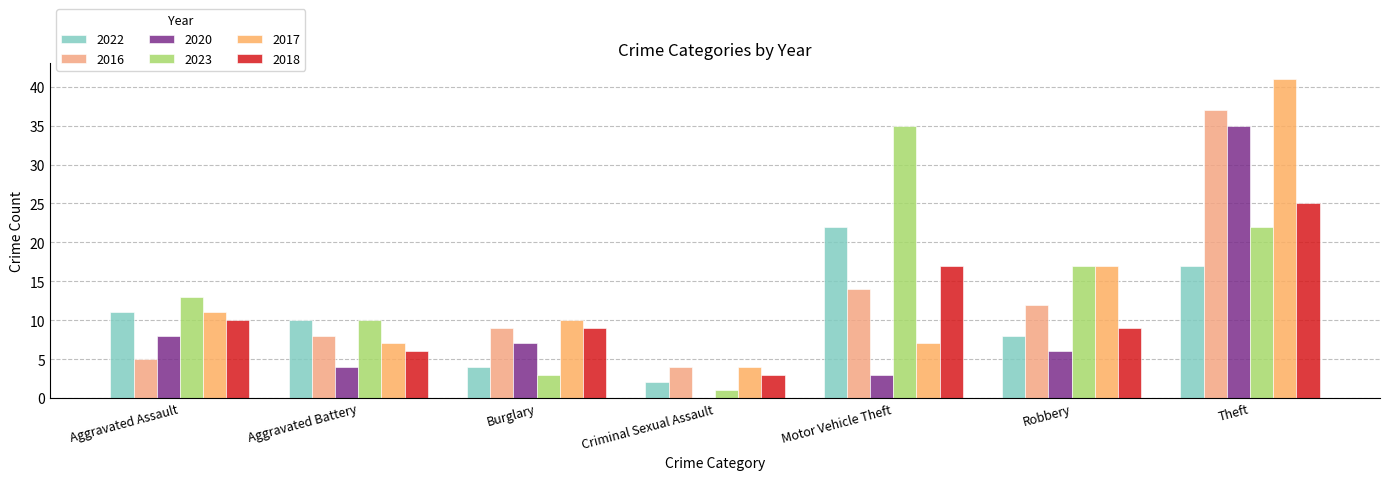

What is the maximum value shown in the chart?

41